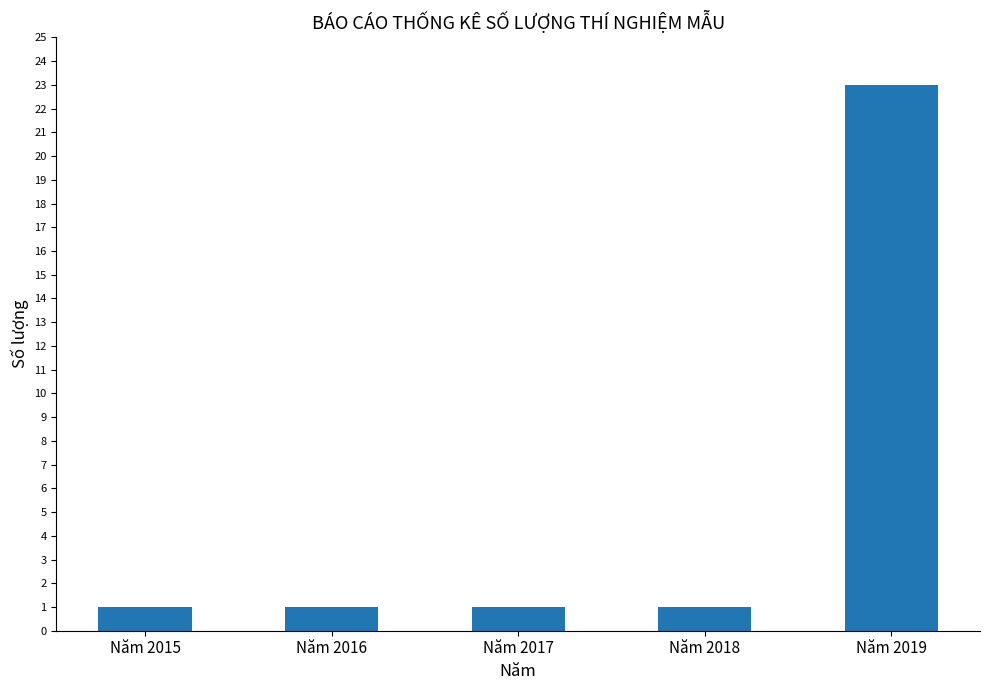

Reading left to right, extract all data points from this chart.

1	1	1	1	23